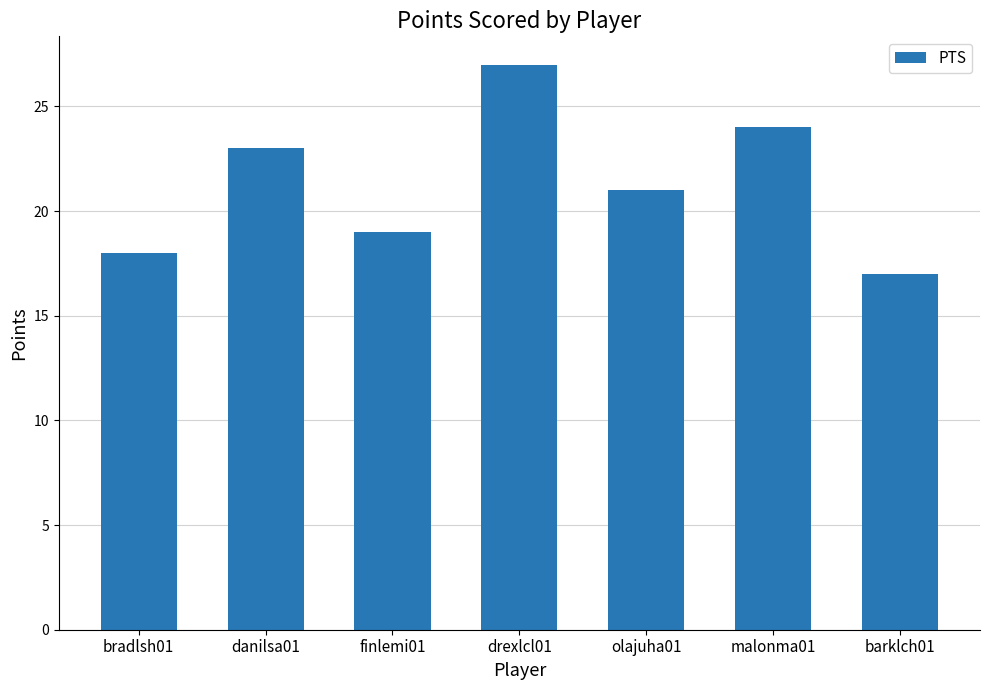

What is the smallest value displayed?

17